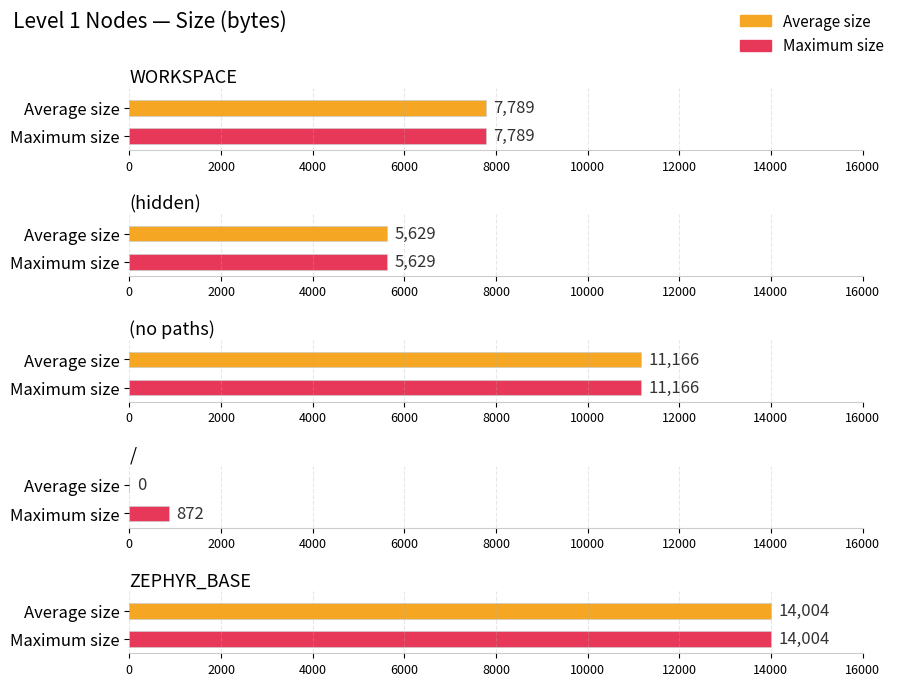

What is the label of the 1st bar from the right?

ZEPHYR_BASE